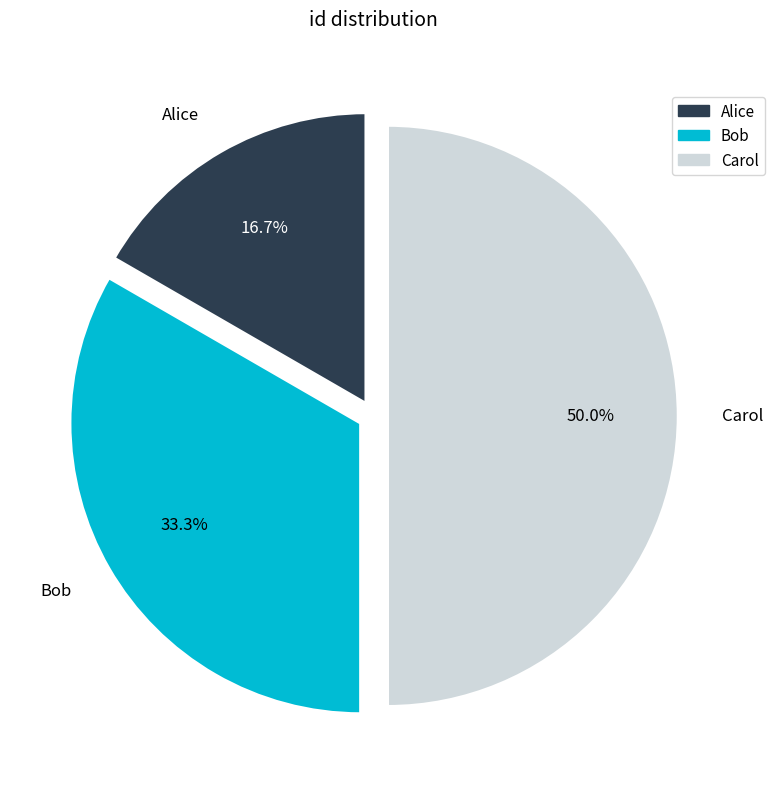

To the nearest percent, what is the difference between the Carol and Bob slice percentages?

17%